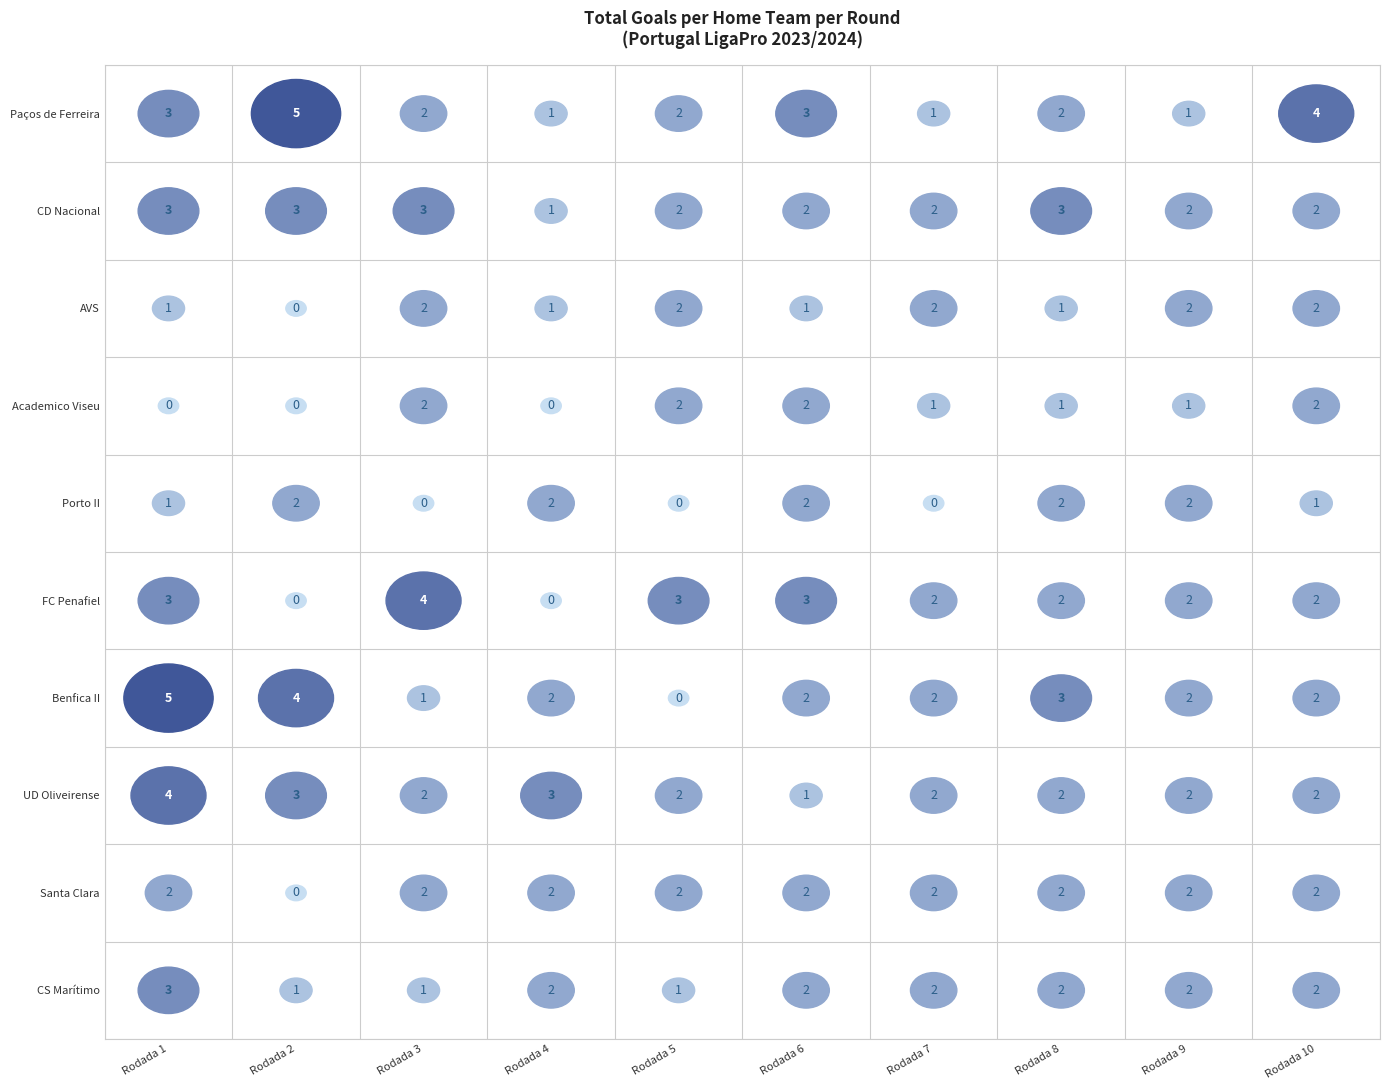

Which series changed the most between Rodada 1 and Rodada 4?

FC Penafiel